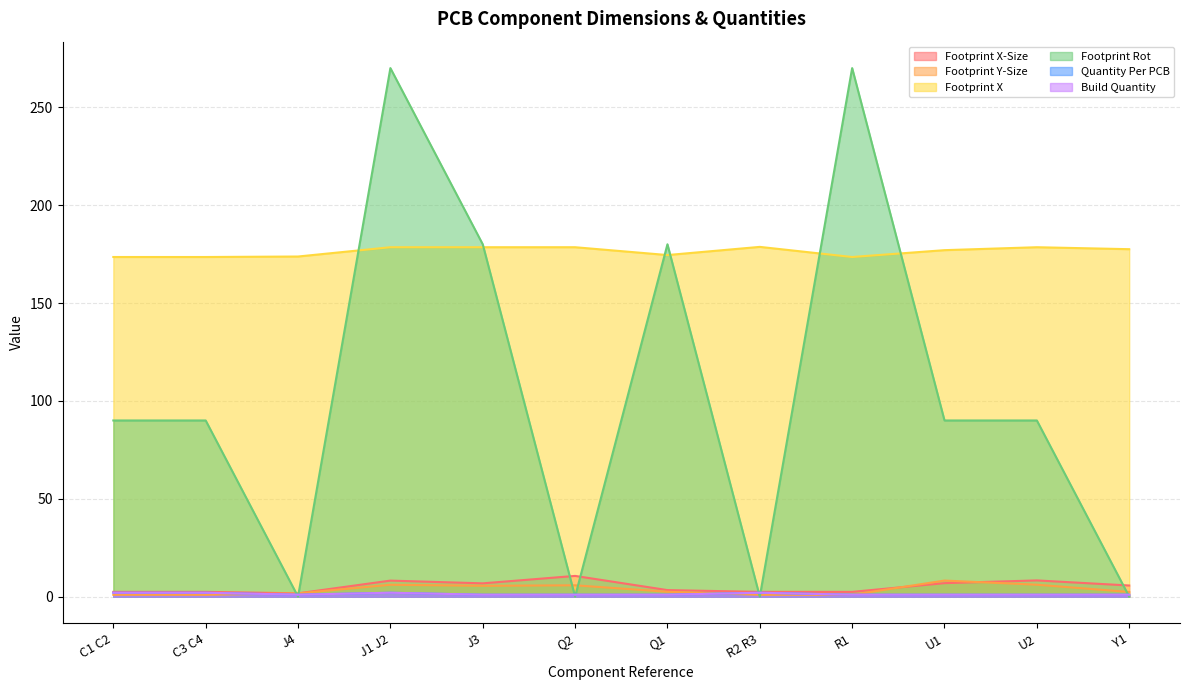

Which series has the largest total across all categories?

Footprint X